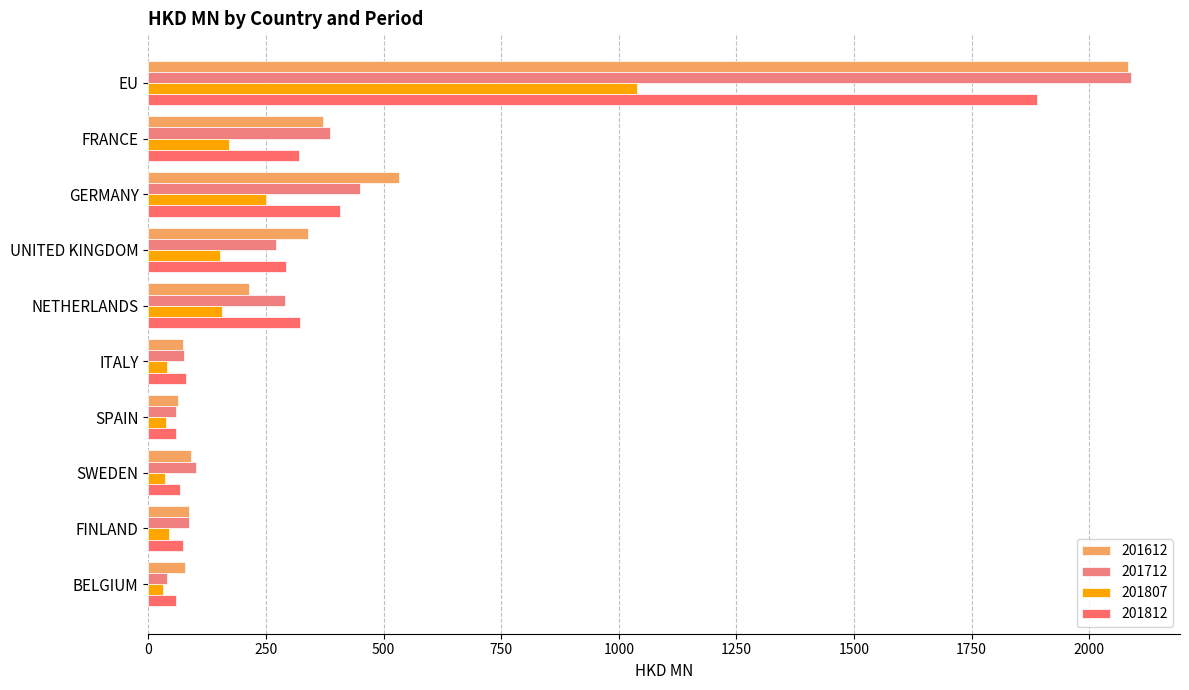

At which label does 201812 reach its minimum?

BELGIUM